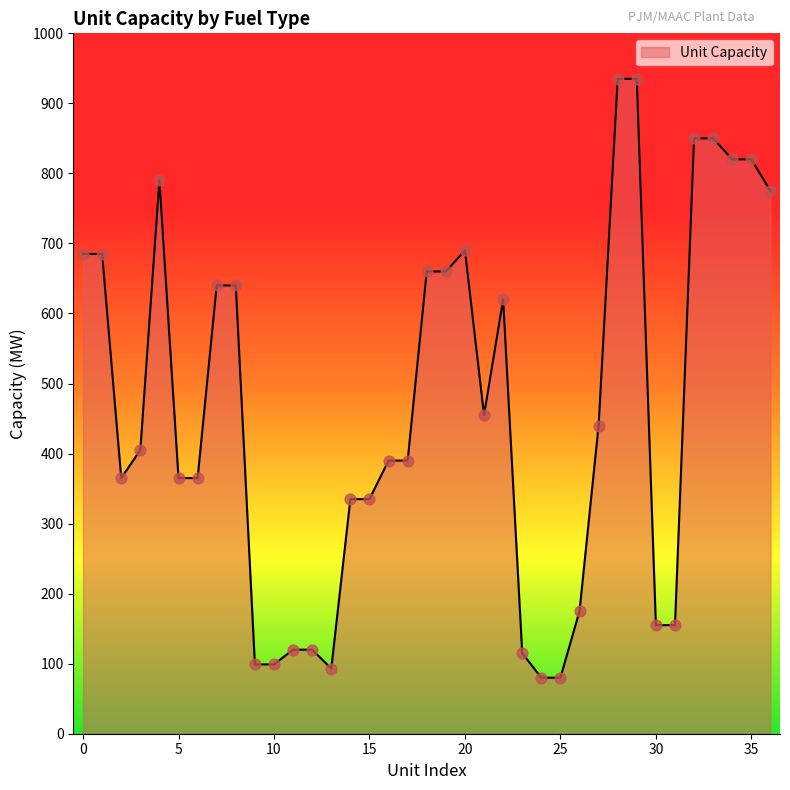

What is the greatest value displayed?

935